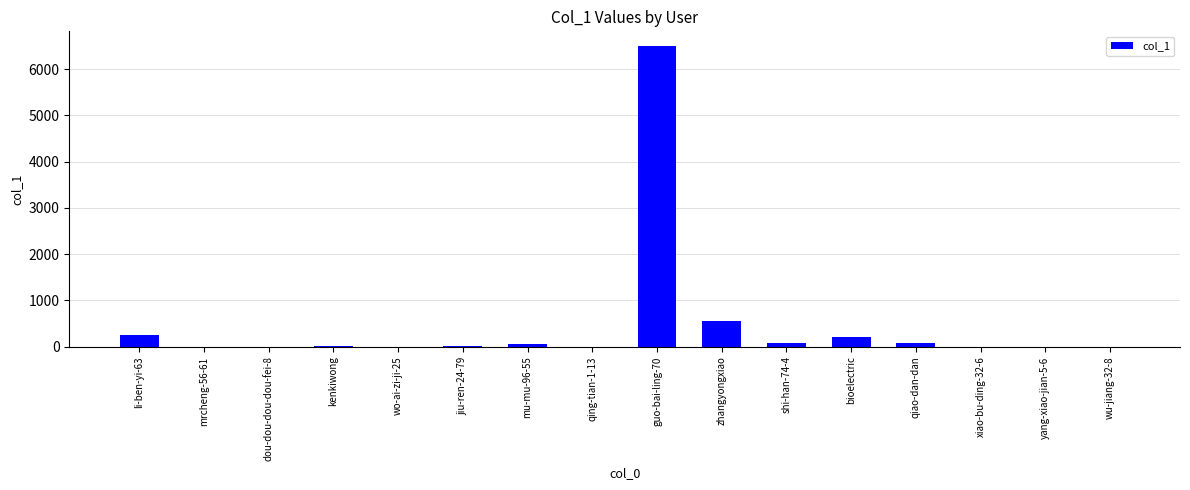

The value at wo-ai-zi-ji-25 is 3236. True or false?

False